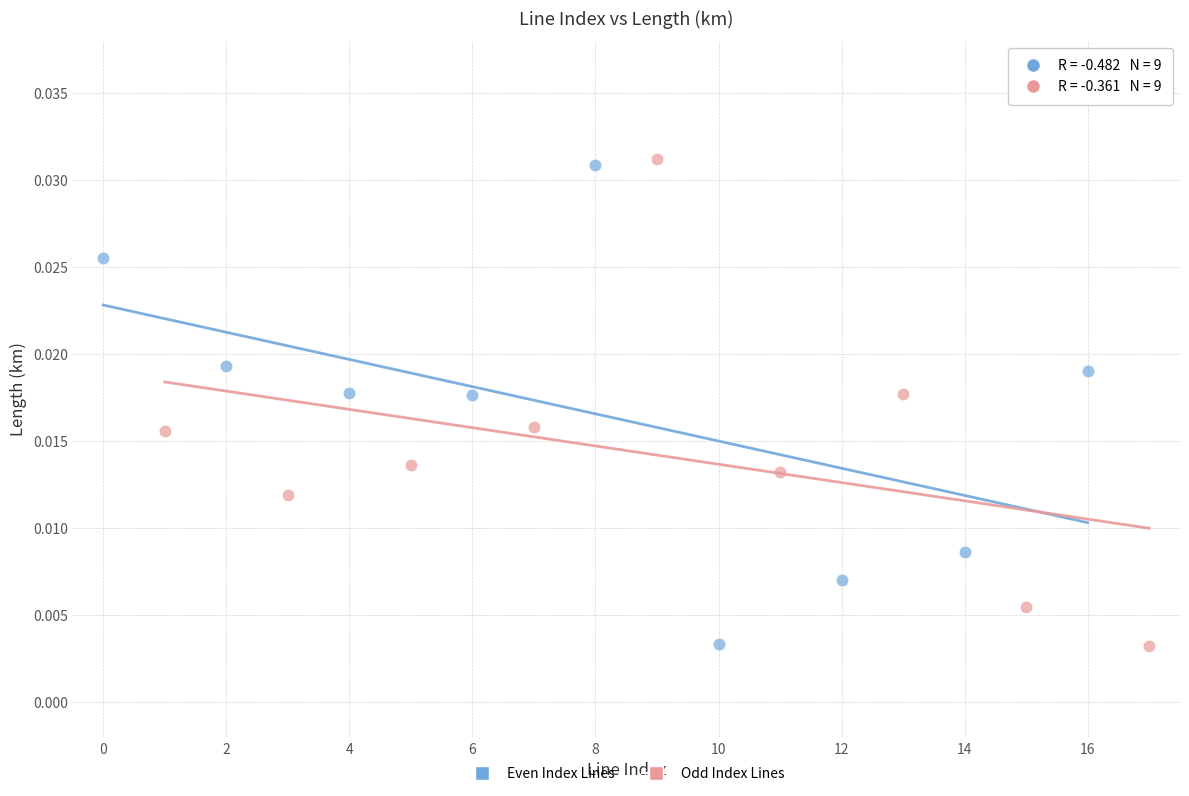

What are all the series names shown in the legend?

Even Index Lines, Odd Index Lines